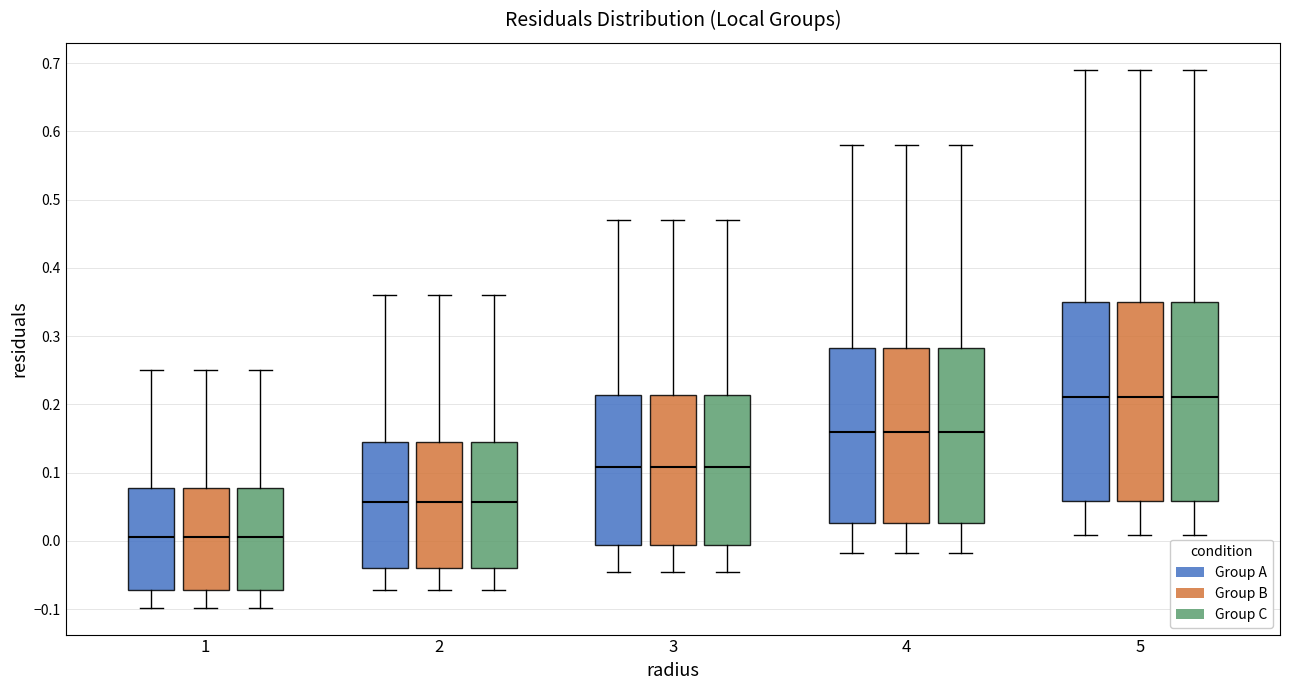

Where is the lower edge of the box for 2 (Group A) on the y-axis? The values are not printed on the chart, so give them approximately, as read against the axis.

-0.04